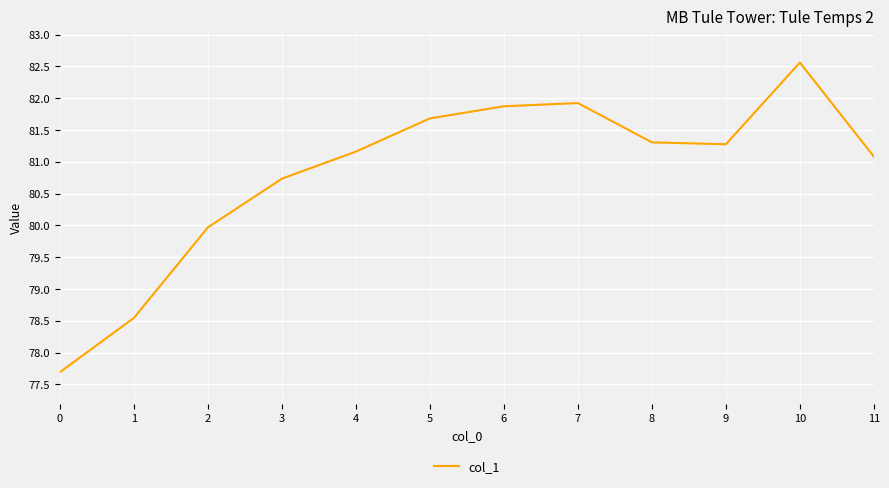

What is the difference between the values at 4 and 5?

0.5